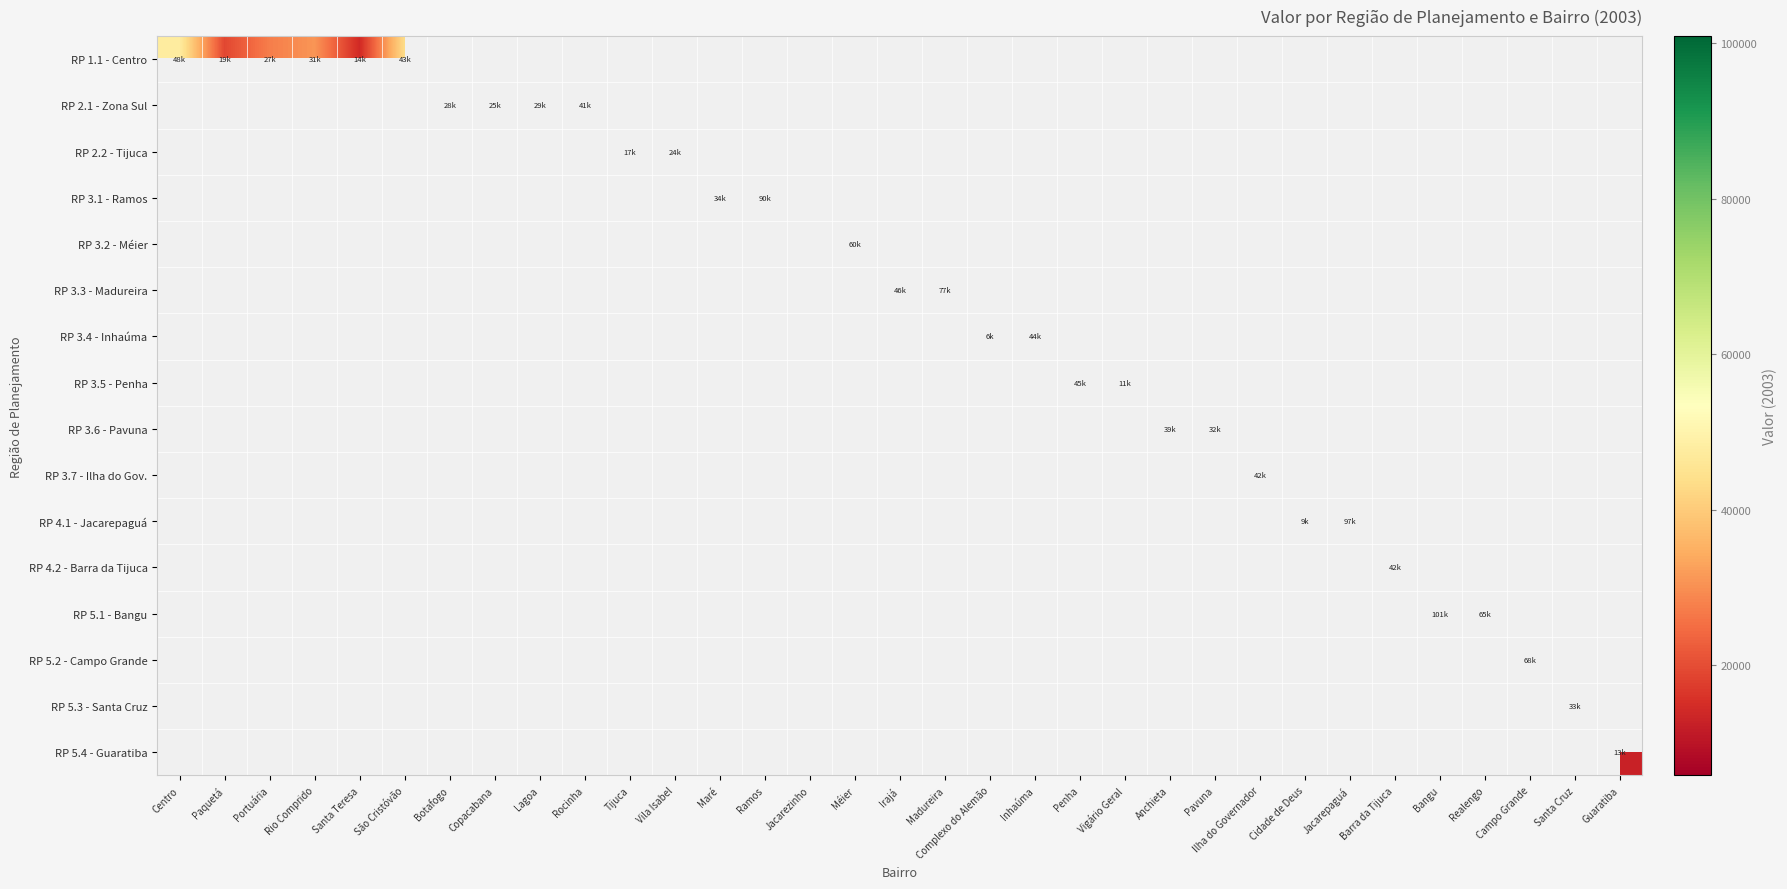

Count the number of categories in the chart.

33